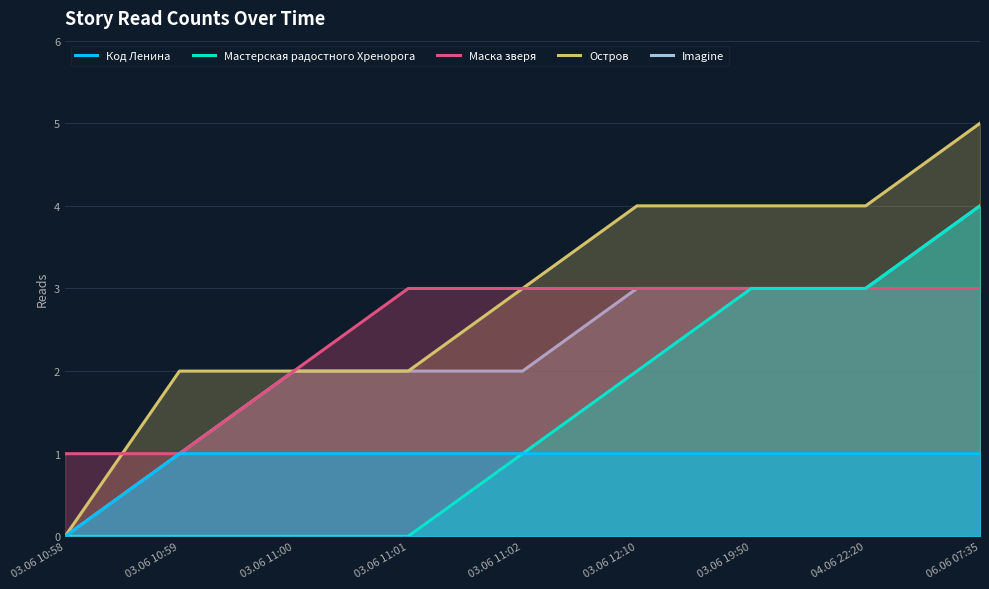

Count the number of data series in this chart.

5